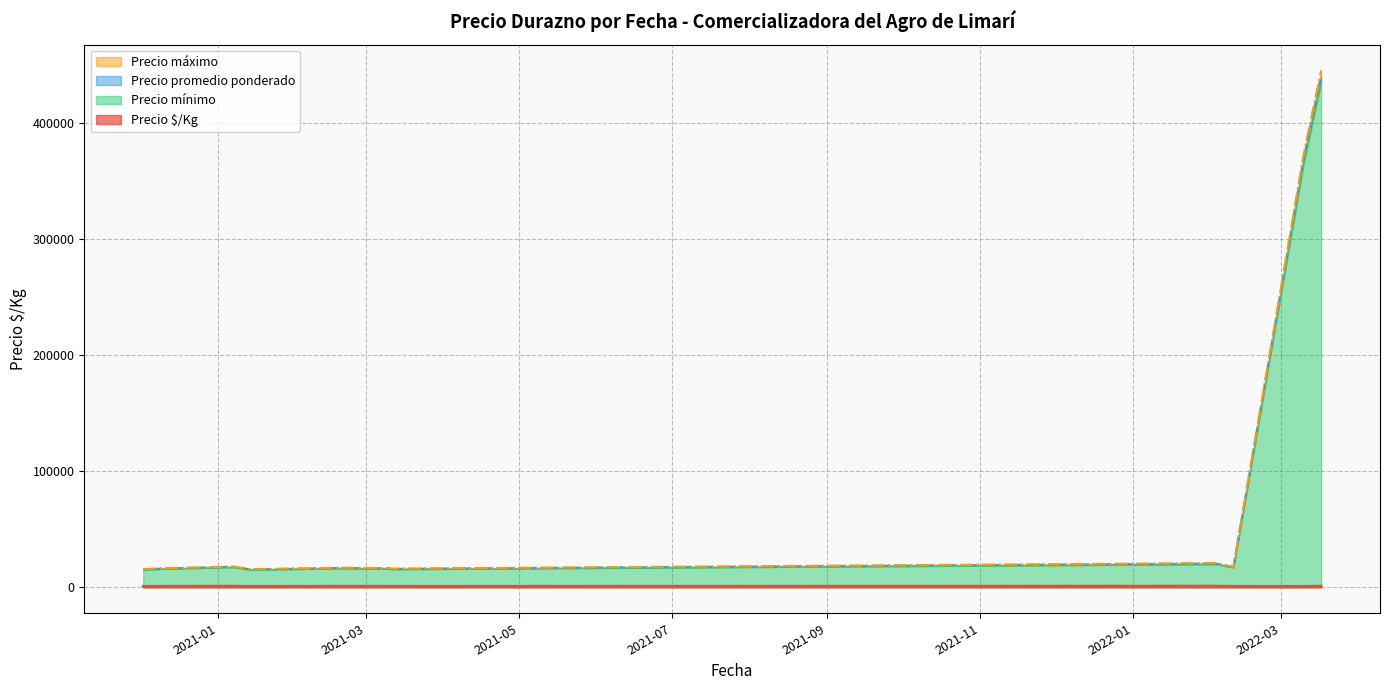

At how many categories does at least one series exceed 182417?

6